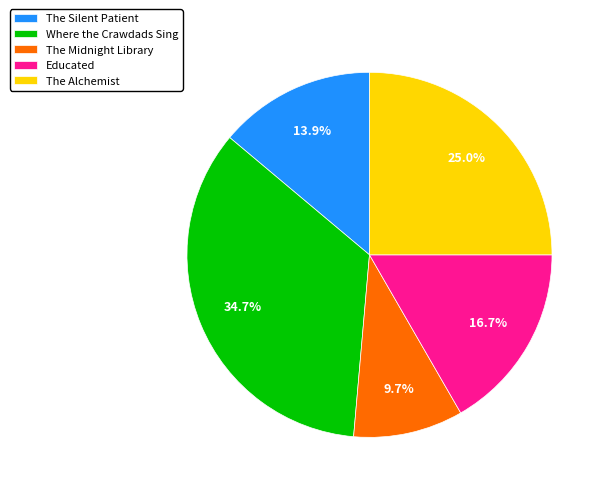

Which slice is the smallest?

The Midnight Library